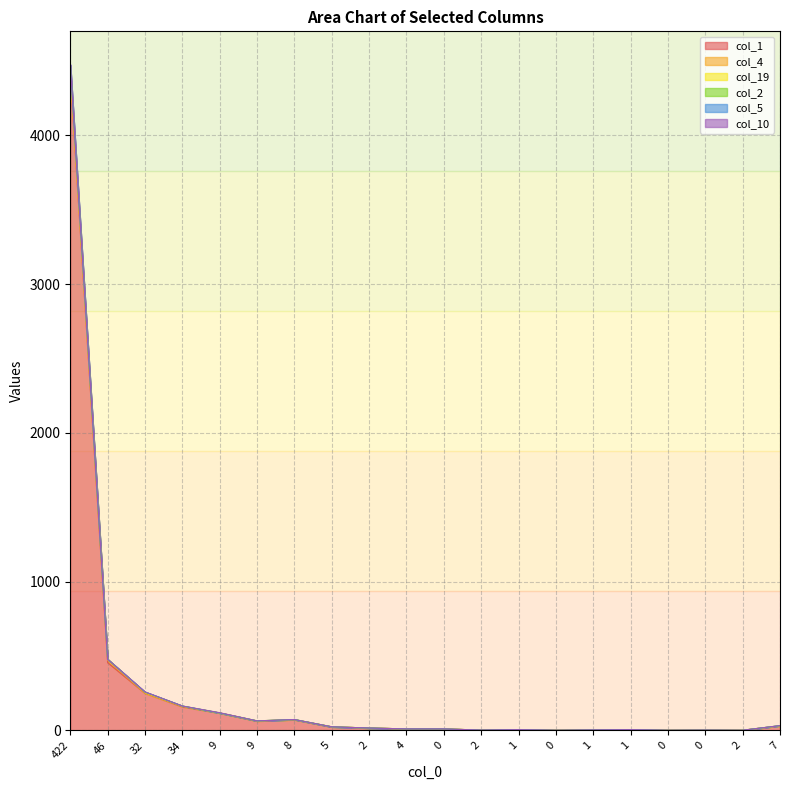

What is the label of the 13th point from the left?

1